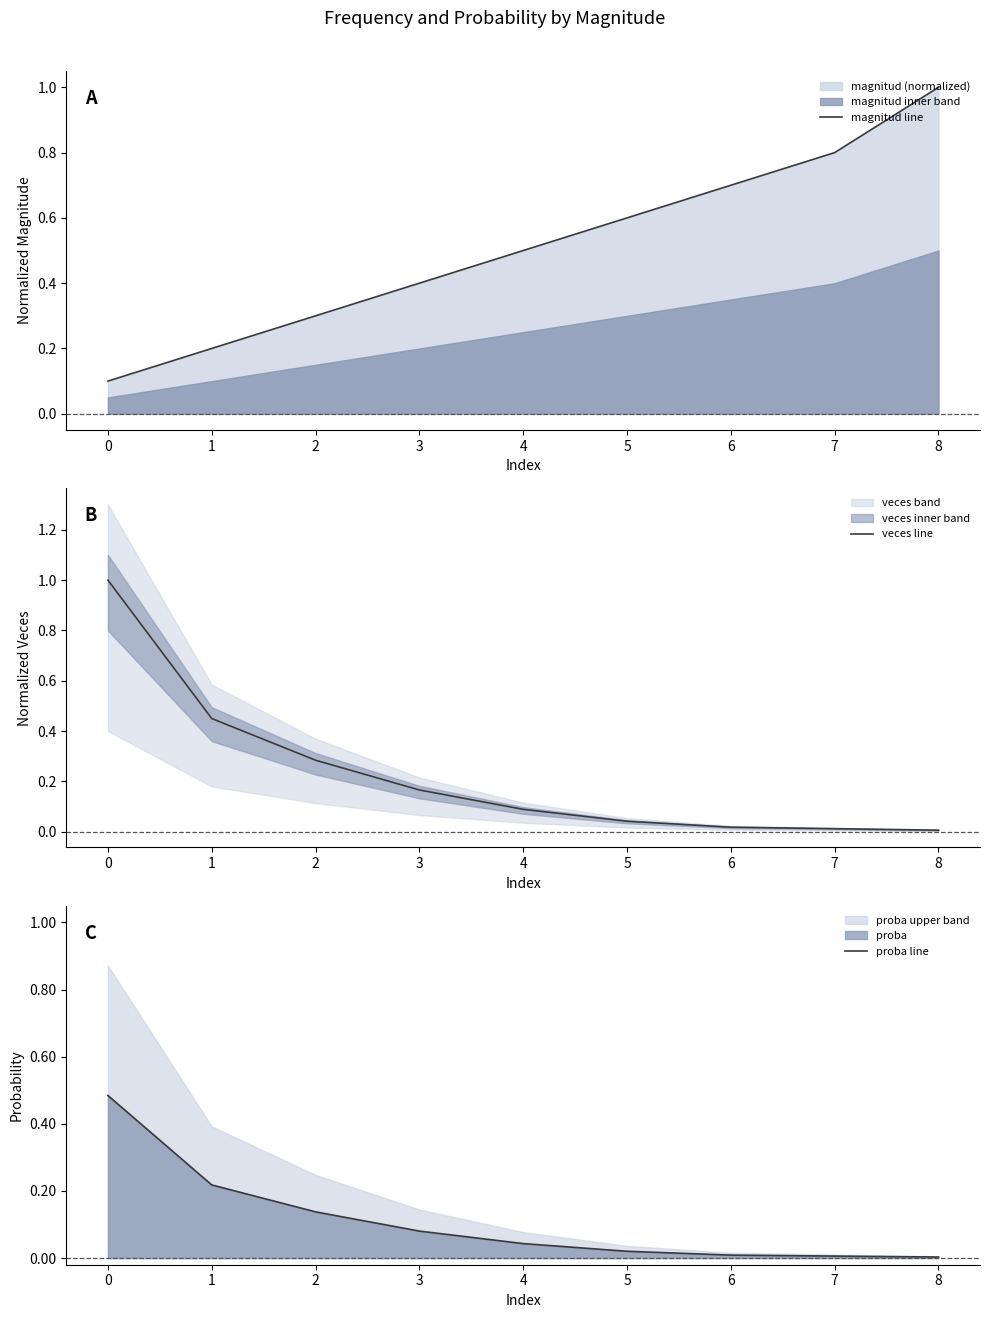

The magnitud line series shows 1.6 at 8. True or false?

False